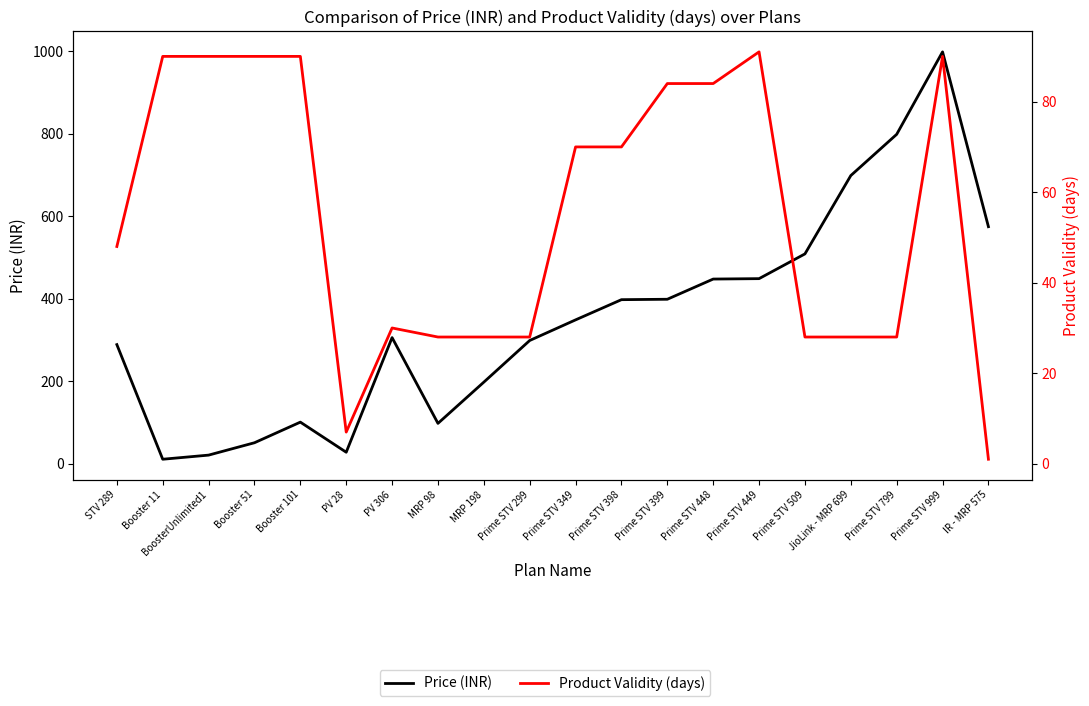

Is the value of Price (INR) at Prime STV 799 greater than the value of Product Validity (days) at MRP 198?

Yes